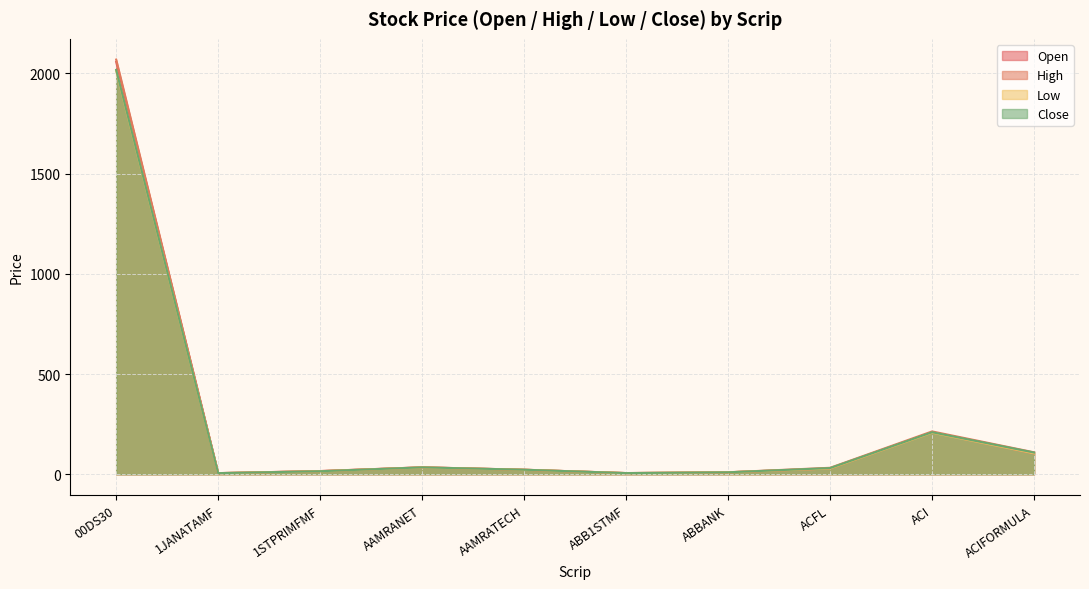

Does the chart display data point markers on the line(s)?

No